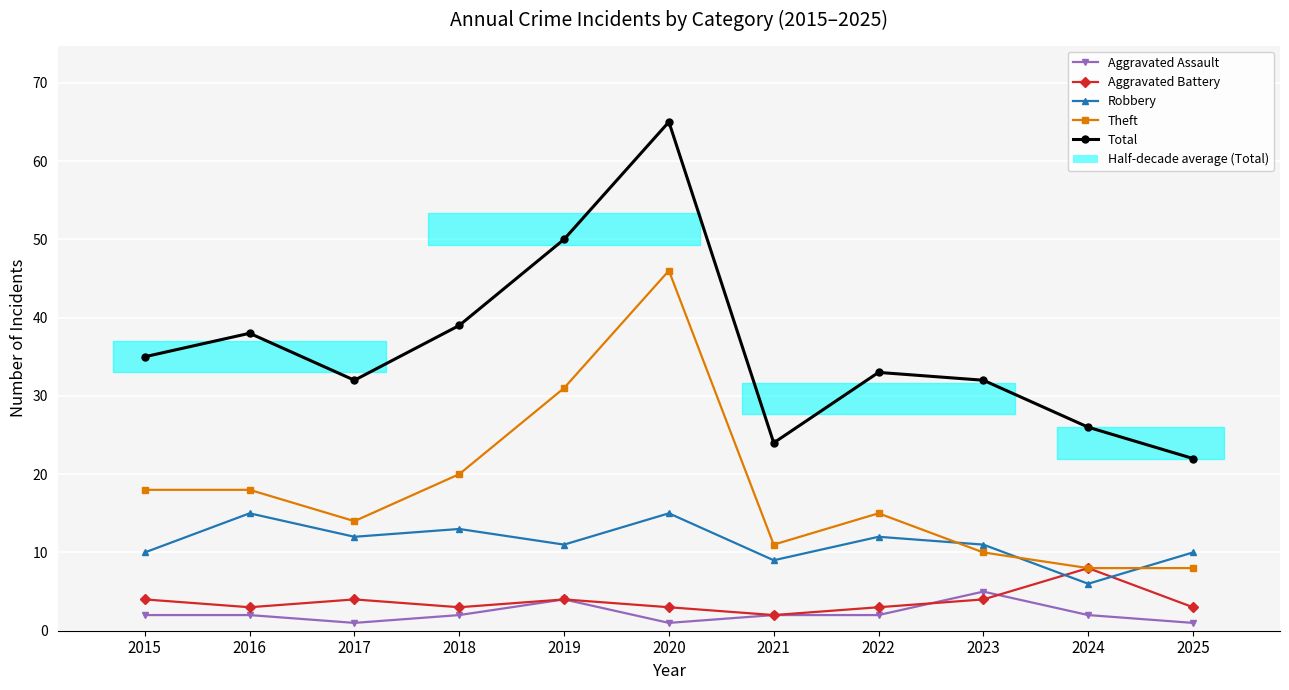

How many data points does each series have?

11